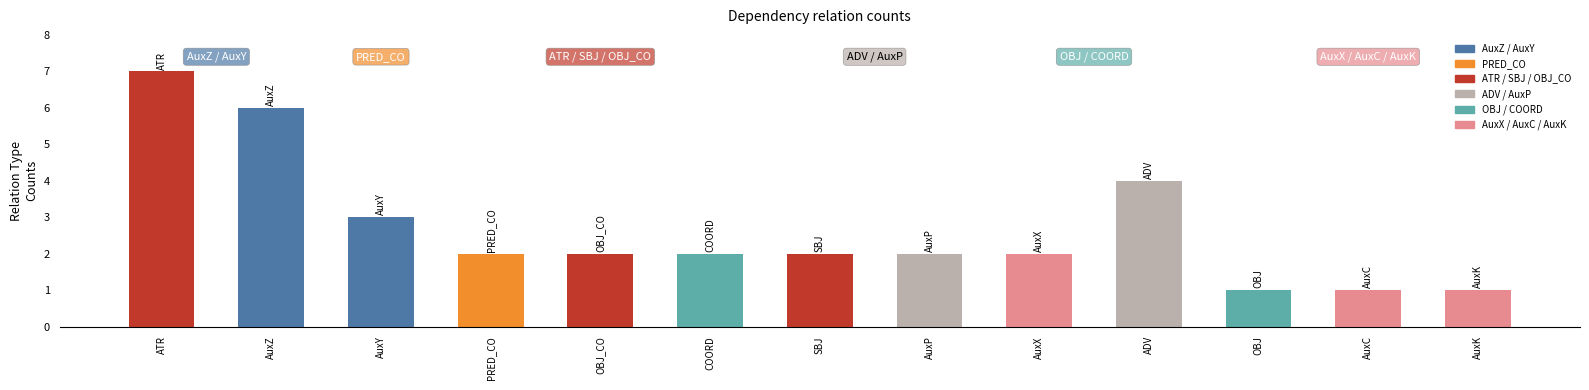

Which category has the highest value across all series?

ATR